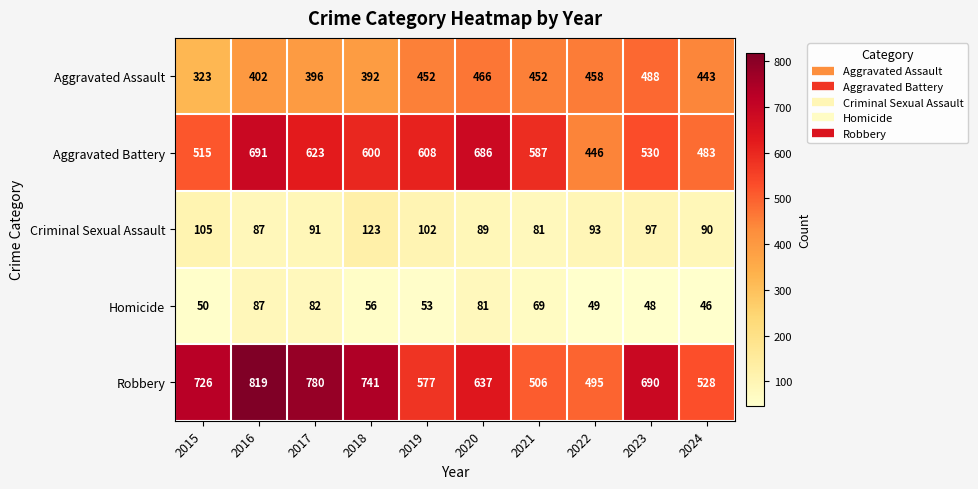

What is the minimum value shown in the chart?

46